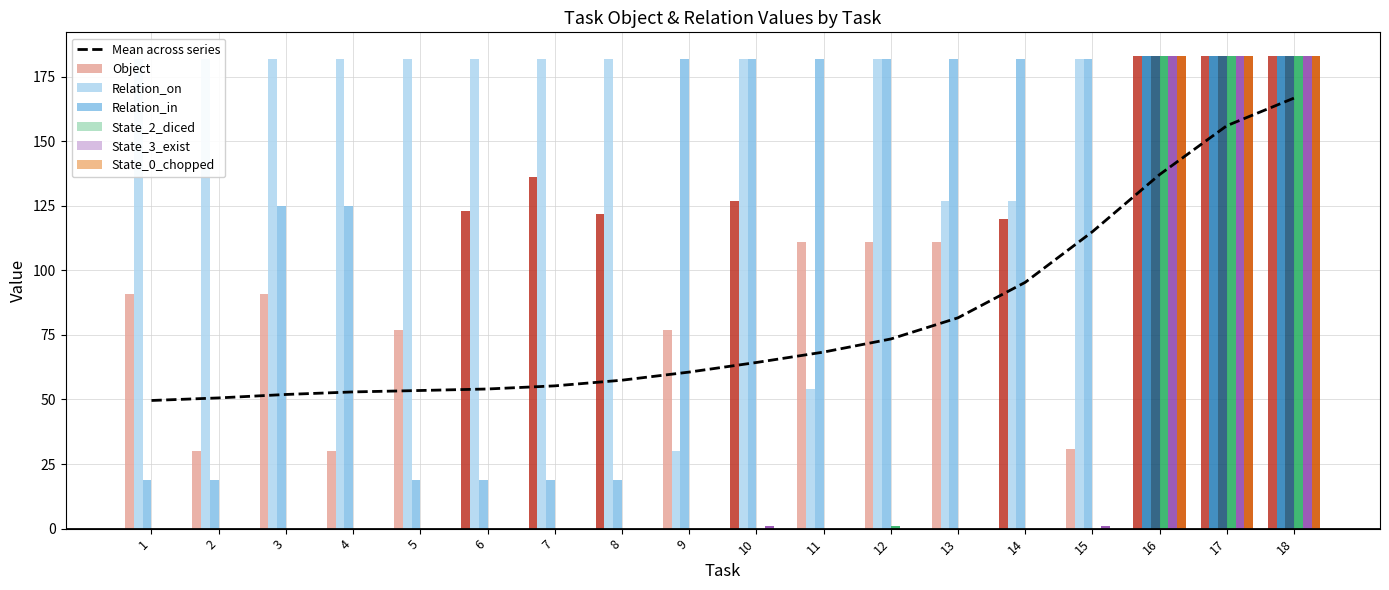

What is the spread (max minus min) of values at 11?

182